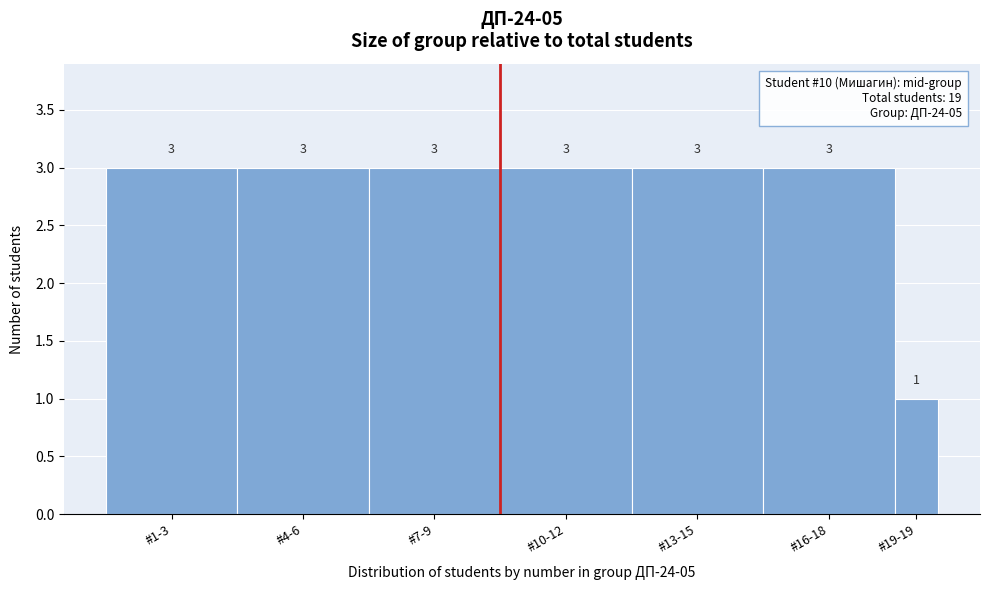

Reading left to right, what are all the values shown in this chart?

3	3	3	3	3	3	1